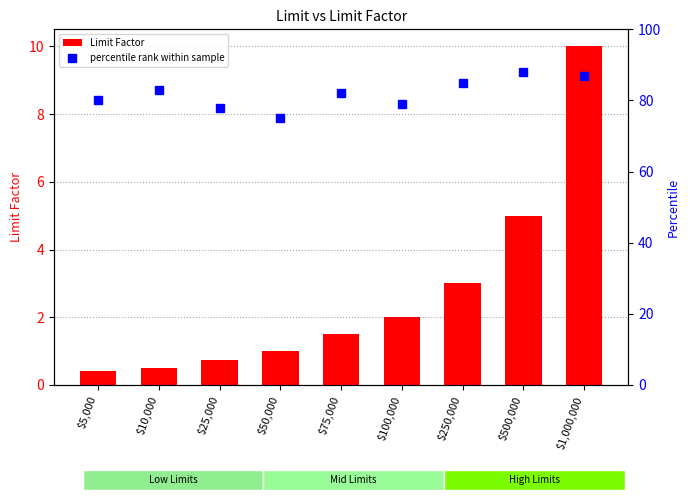

What is the minimum value shown in the chart?

0.4